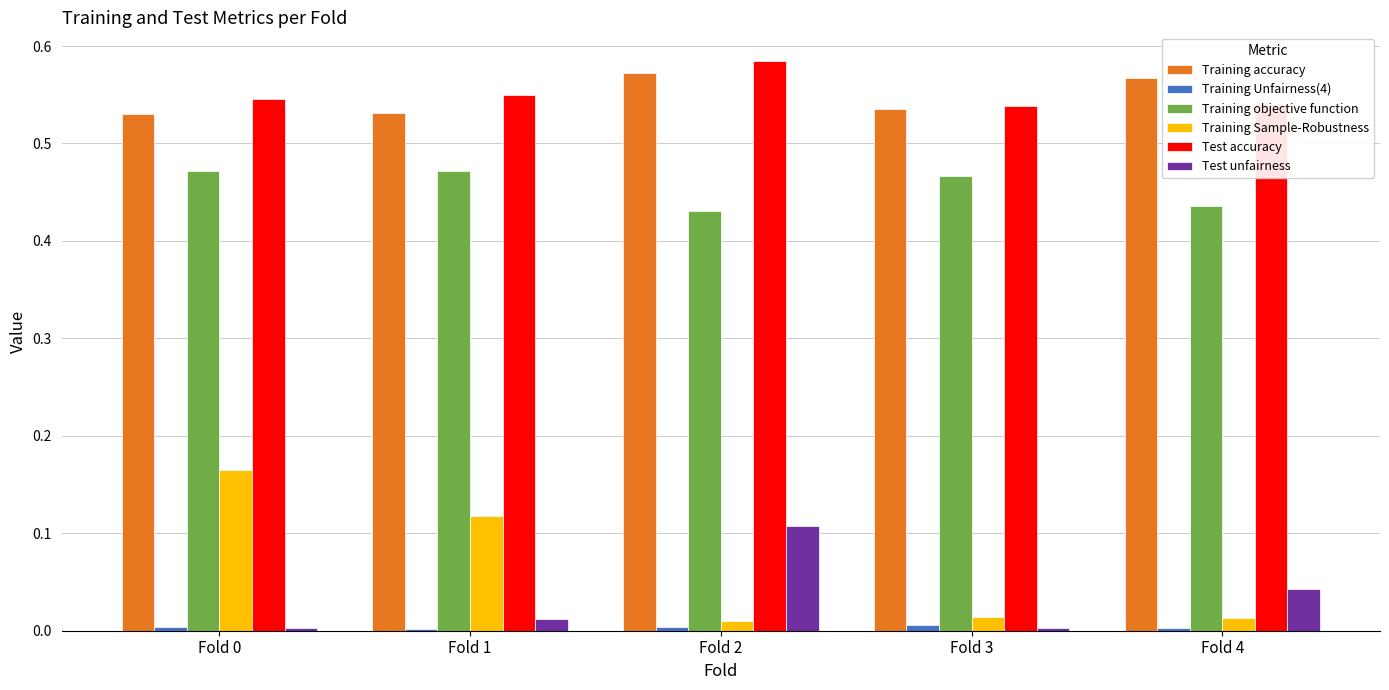

How many groups of bars are there?

5